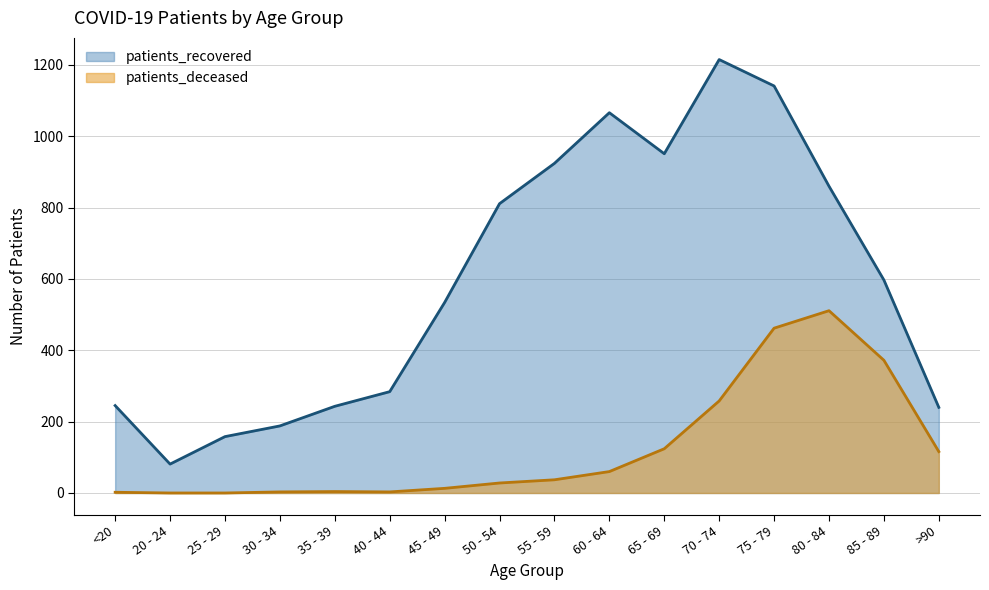

Which category has the lowest value in the patients_recovered series?

20 - 24